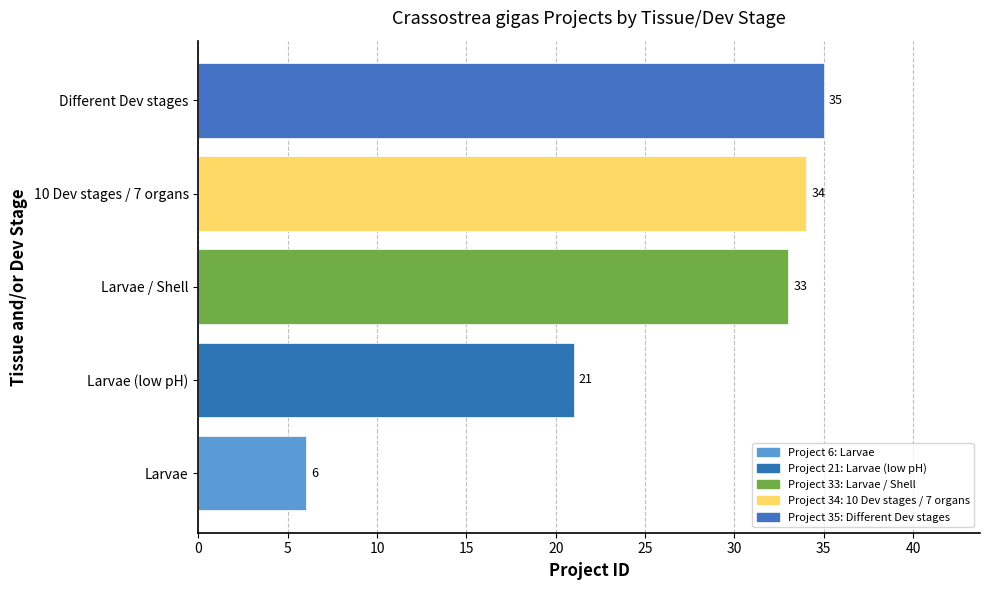

The chart shows a value of 21 at Larvae (low pH). True or false?

True